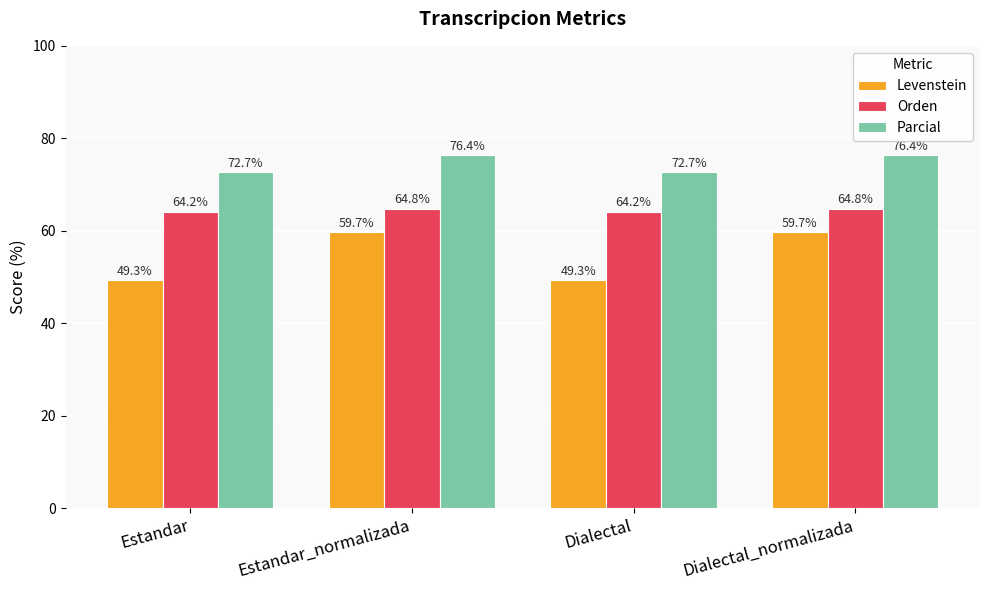

Is the value of Levenstein at Estandar greater than the value of Orden at Dialectal_normalizada?

No